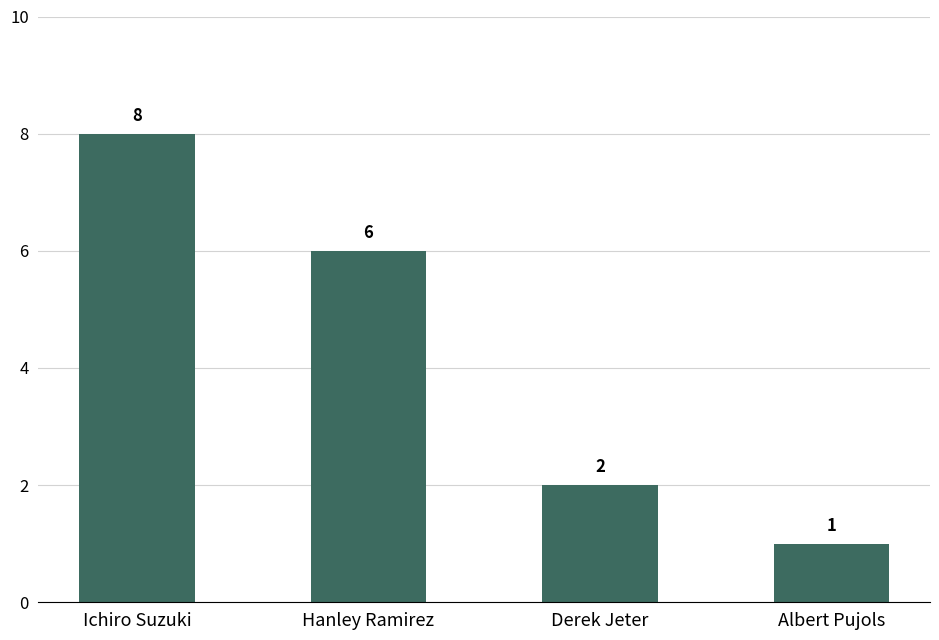

Which has a higher value, Hanley Ramirez or Albert Pujols?

Hanley Ramirez